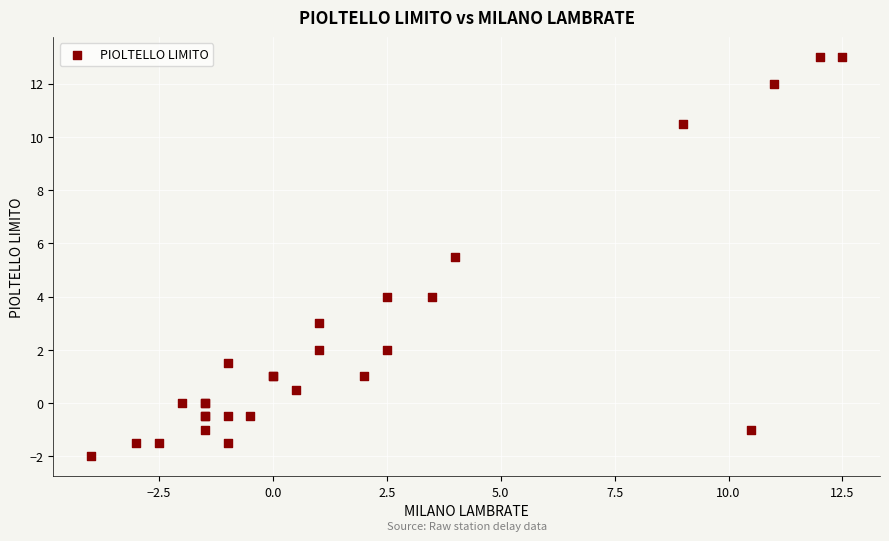

What Y value in the scatter plot is closest to 5?

5.5